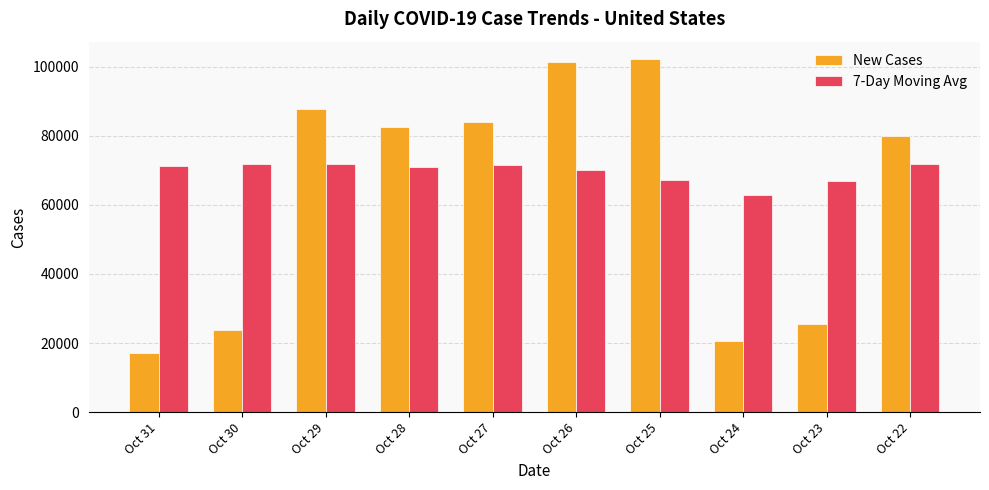

What is the difference between the maximum and minimum values in the New Cases series?

84948